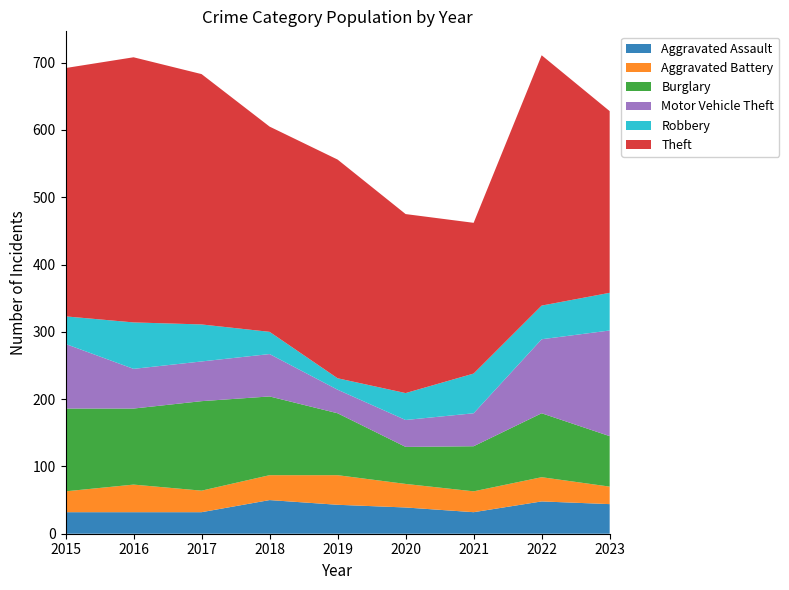

Reading left to right, list all the values displayed in this chart.

Aggravated Assault: 2015=32	2016=32	2017=32	2018=50	2019=43	2020=39	2021=32	2022=48	2023=44
Aggravated Battery: 2015=31	2016=41	2017=32	2018=37	2019=44	2020=35	2021=31	2022=36	2023=26
Burglary: 2015=123	2016=113	2017=133	2018=117	2019=92	2020=55	2021=67	2022=95	2023=75
Motor Vehicle Theft: 2015=96	2016=59	2017=59	2018=63	2019=35	2020=40	2021=49	2022=110	2023=157
Robbery: 2015=41	2016=69	2017=55	2018=33	2019=17	2020=40	2021=59	2022=50	2023=56
Theft: 2015=369	2016=394	2017=372	2018=305	2019=325	2020=266	2021=224	2022=372	2023=270